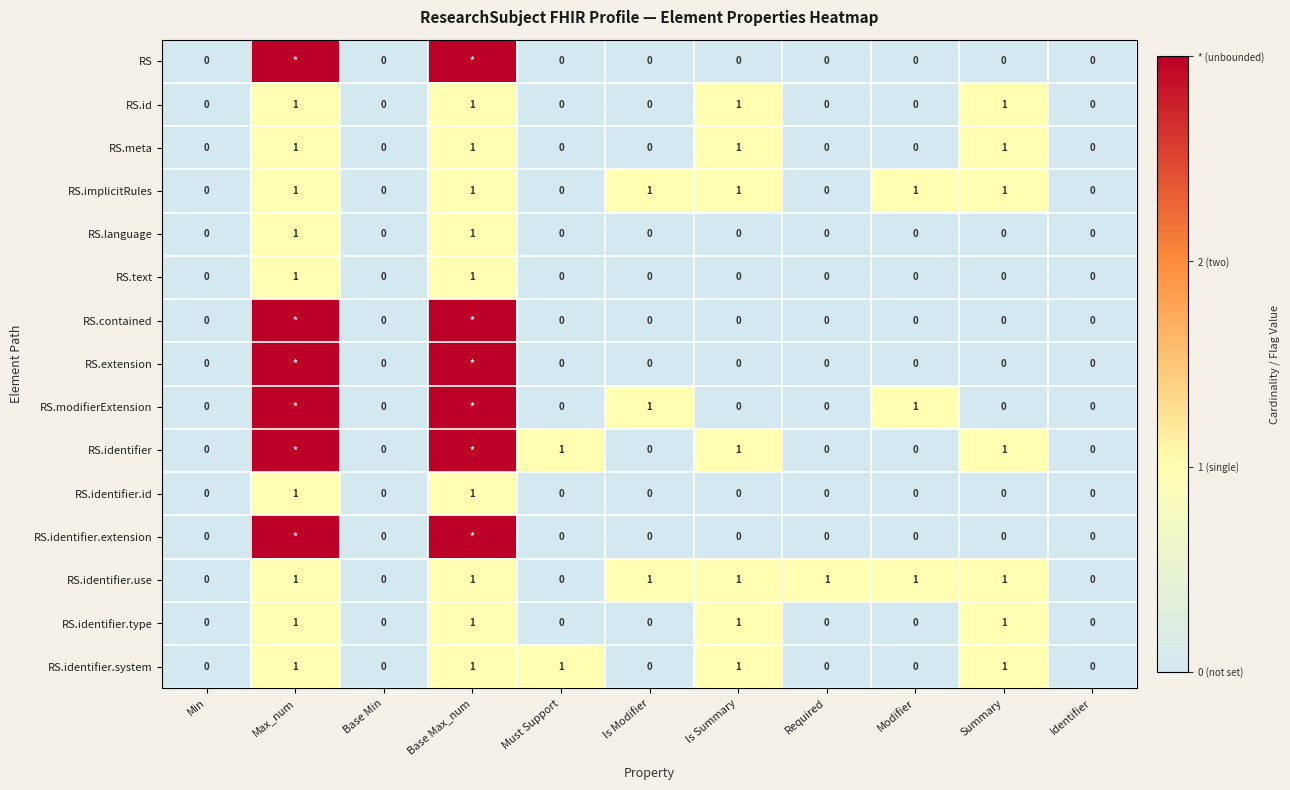

At which category is the sum across all series the highest?

Max_num